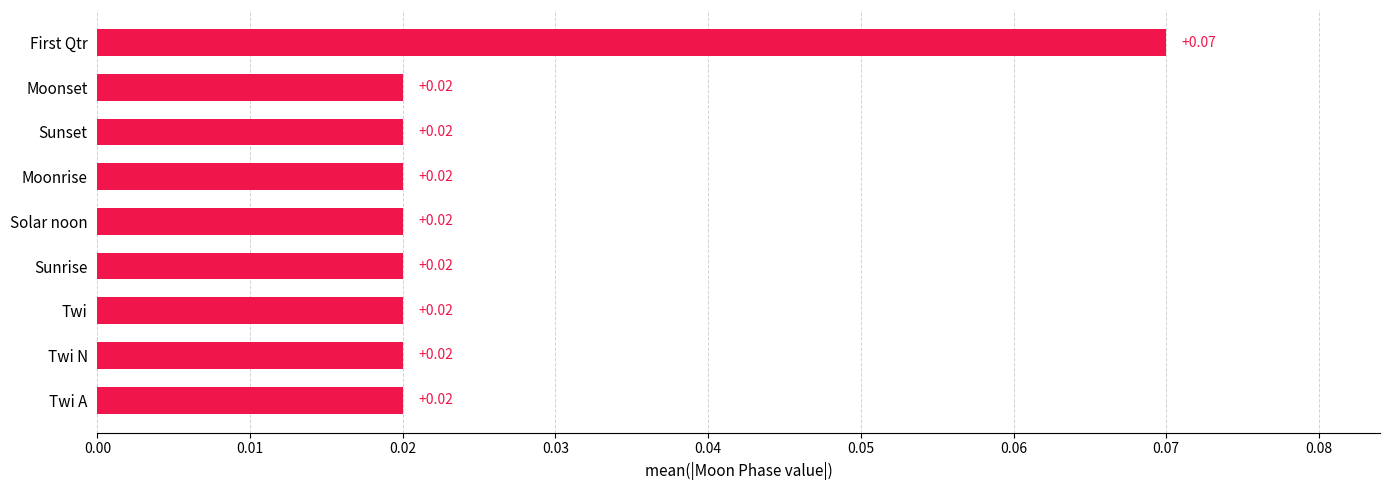

Which label corresponds to the largest value in the chart?

First Qtr